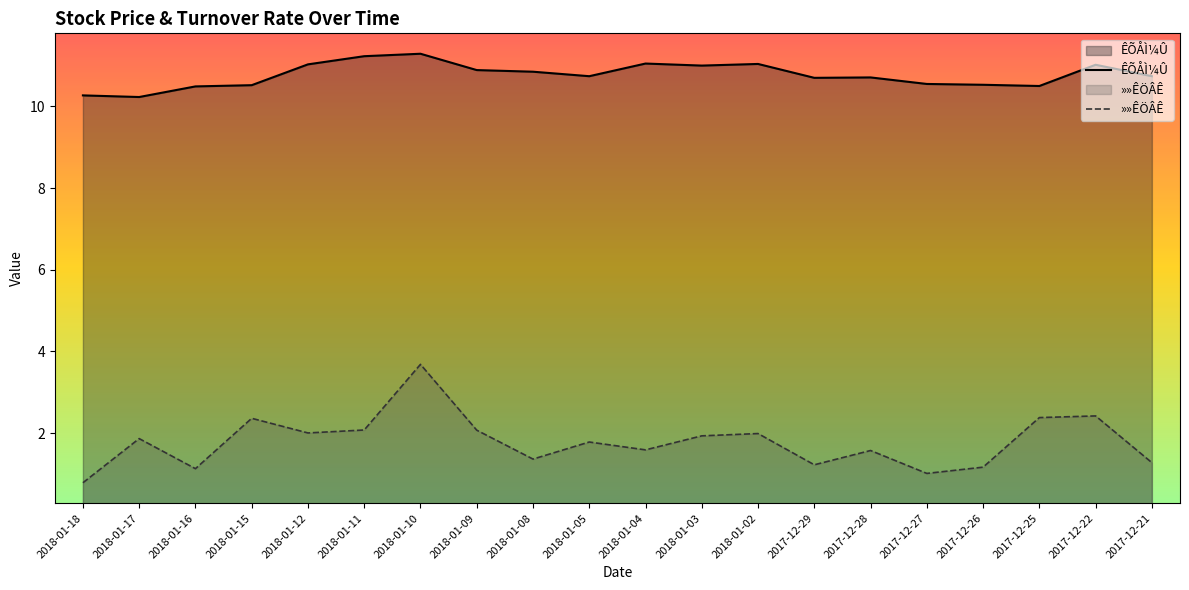

What is the lowest value of the ÊÕÅÌ¼Û series?

10.2